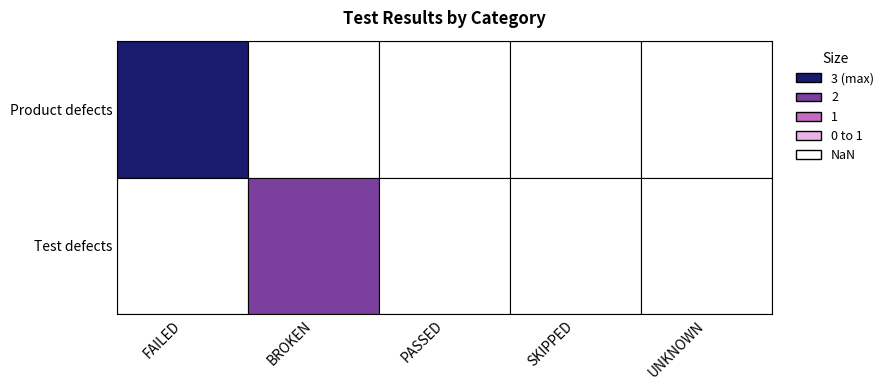

What is the difference between the Product defects values at 0 and 2?

3